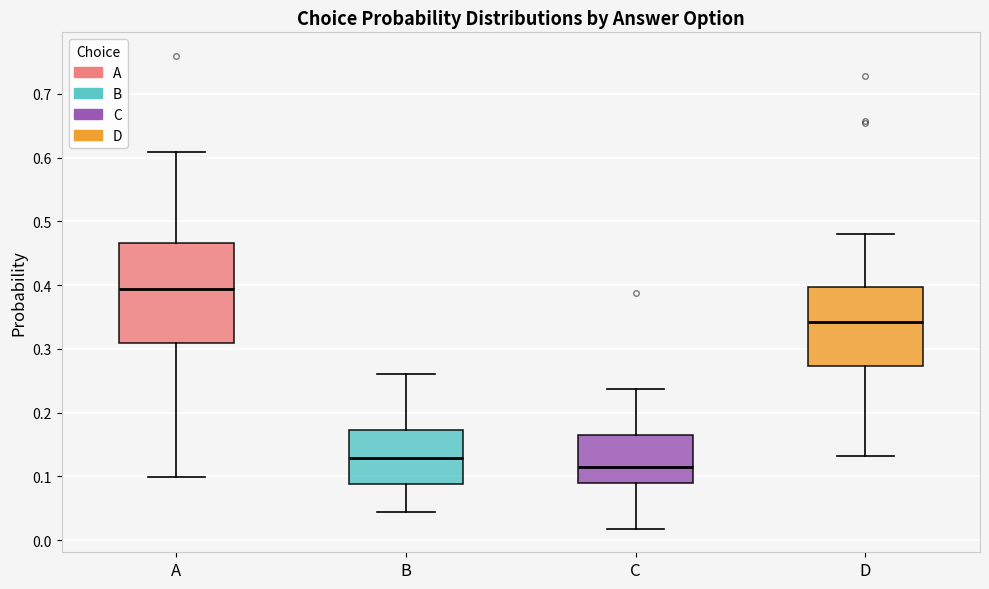

Where does the lower whisker of the box for B end on the y-axis? The values are not printed on the chart, so give them approximately, as read against the axis.

0.04